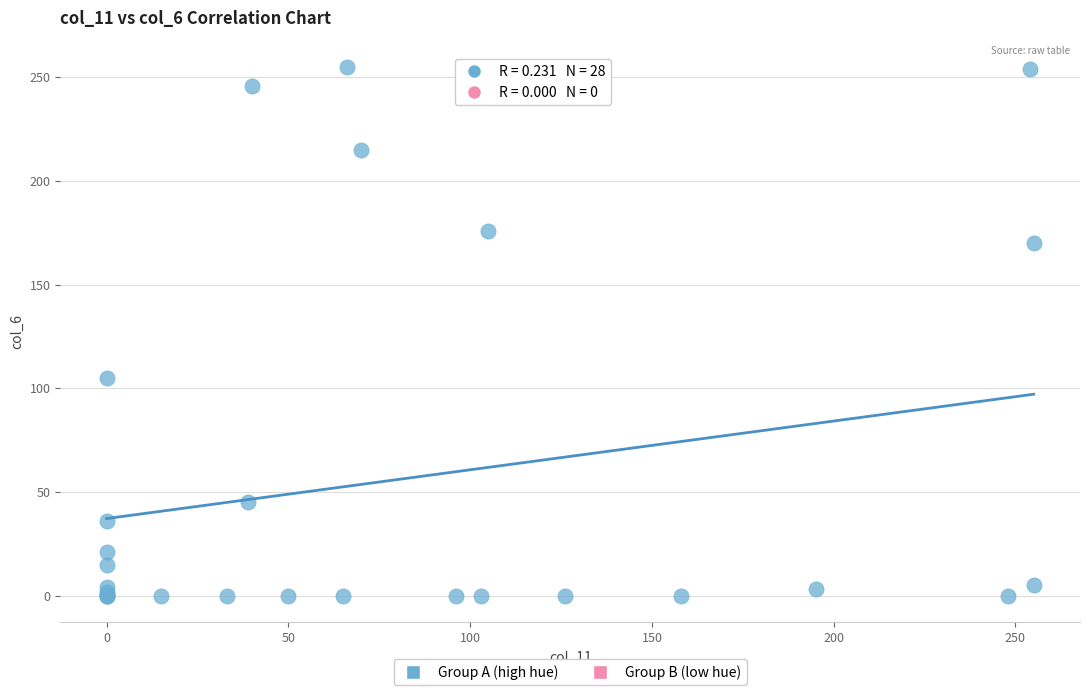

What Y value in the scatter plot is closest to 127?

105